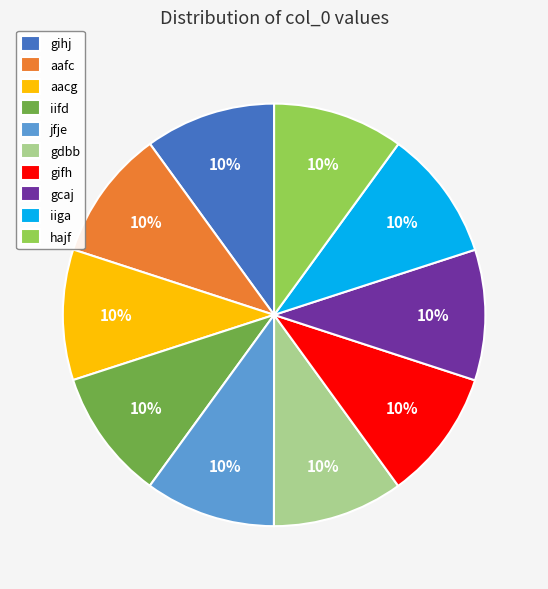

What percentage is the hajf slice, to the nearest percent?

10%